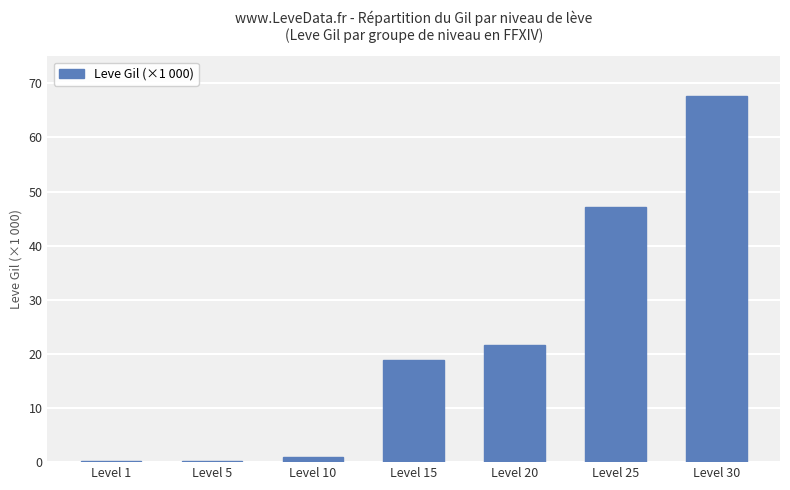

Does the chart contain stacked bars?

No